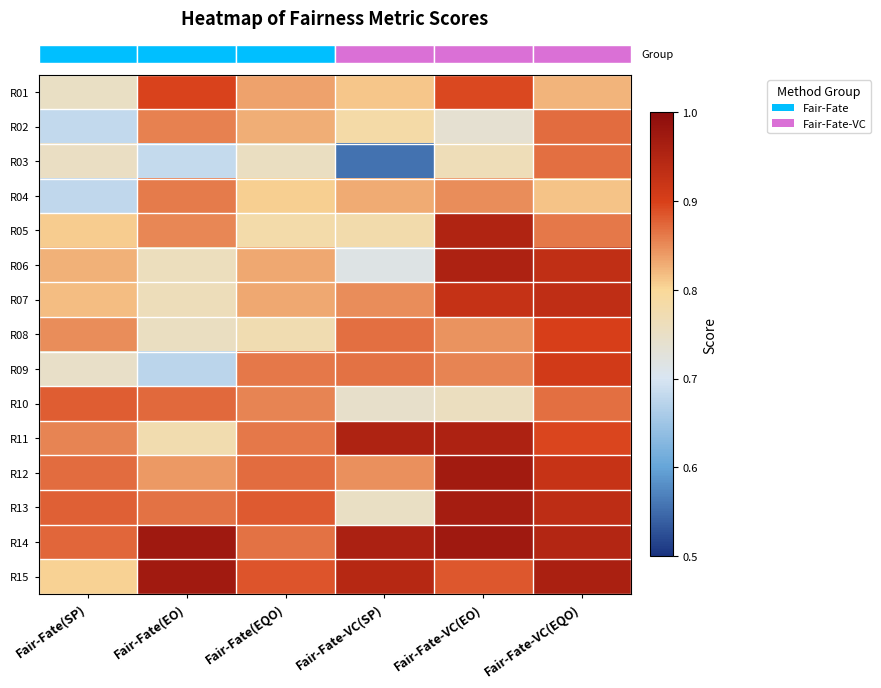

Reading right to left, what are all the values shown in this chart?

row_0: 0.8	0.9	0.8	0.8	0.9	0.8
row_1: 0.9	0.7	0.8	0.8	0.9	0.7
row_2: 0.9	0.8	0.6	0.8	0.7	0.8
row_3: 0.8	0.8	0.8	0.8	0.9	0.7
row_4: 0.9	1.0	0.8	0.8	0.9	0.8
row_5: 0.9	1.0	0.7	0.8	0.8	0.8
row_6: 0.9	0.9	0.8	0.8	0.8	0.8
row_7: 0.9	0.8	0.9	0.8	0.8	0.8
row_8: 0.9	0.9	0.9	0.9	0.7	0.7
row_9: 0.9	0.8	0.7	0.9	0.9	0.9
row_10: 0.9	1.0	1.0	0.9	0.8	0.9
row_11: 0.9	1.0	0.8	0.9	0.8	0.9
row_12: 0.9	1.0	0.8	0.9	0.9	0.9
row_13: 0.9	1.0	1.0	0.9	1.0	0.9
row_14: 1.0	0.9	0.9	0.9	1.0	0.8